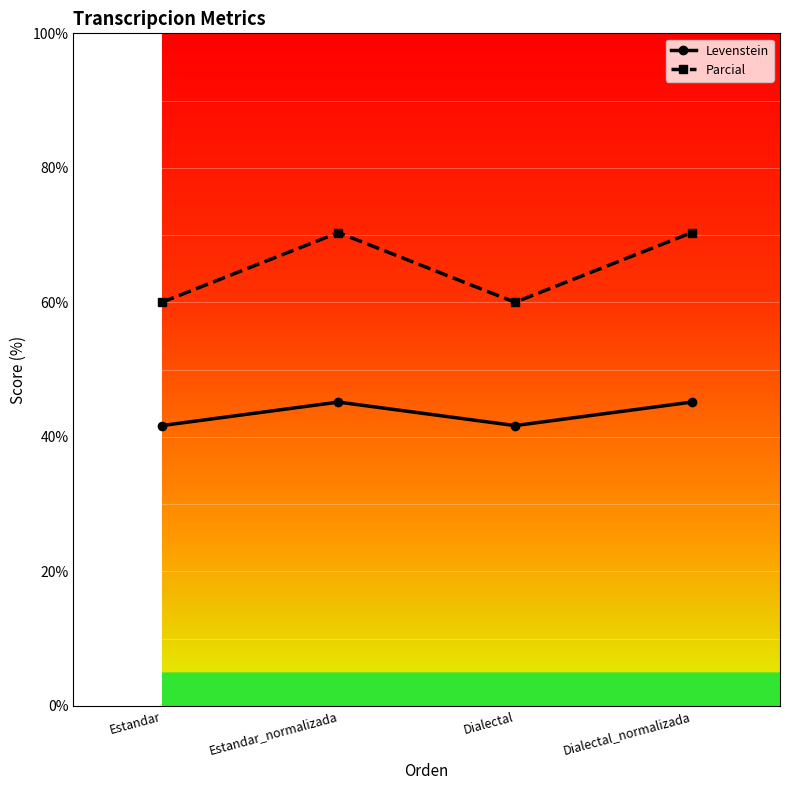

Reading left to right, list all the values displayed in this chart.

Levenstein: Estandar=41.7	Estandar_normalizada=45.2	Dialectal=41.7	Dialectal_normalizada=45.2
Parcial: Estandar=60.0	Estandar_normalizada=70.4	Dialectal=60.0	Dialectal_normalizada=70.4